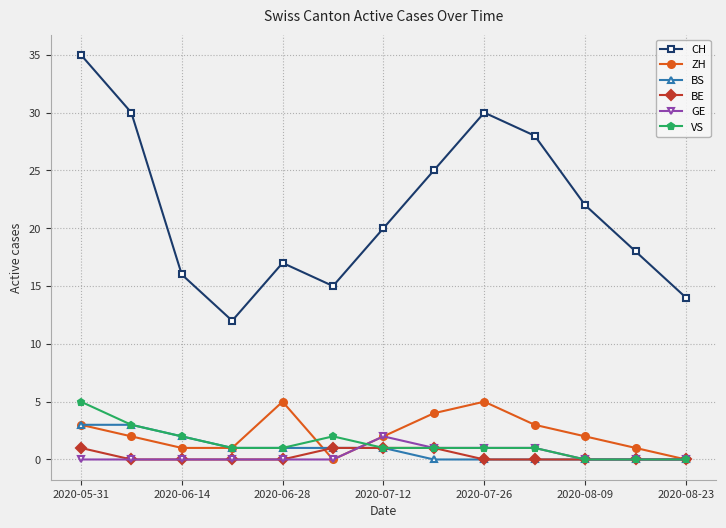

True or false: VS has more than 0 points higher than both neighbors.

True